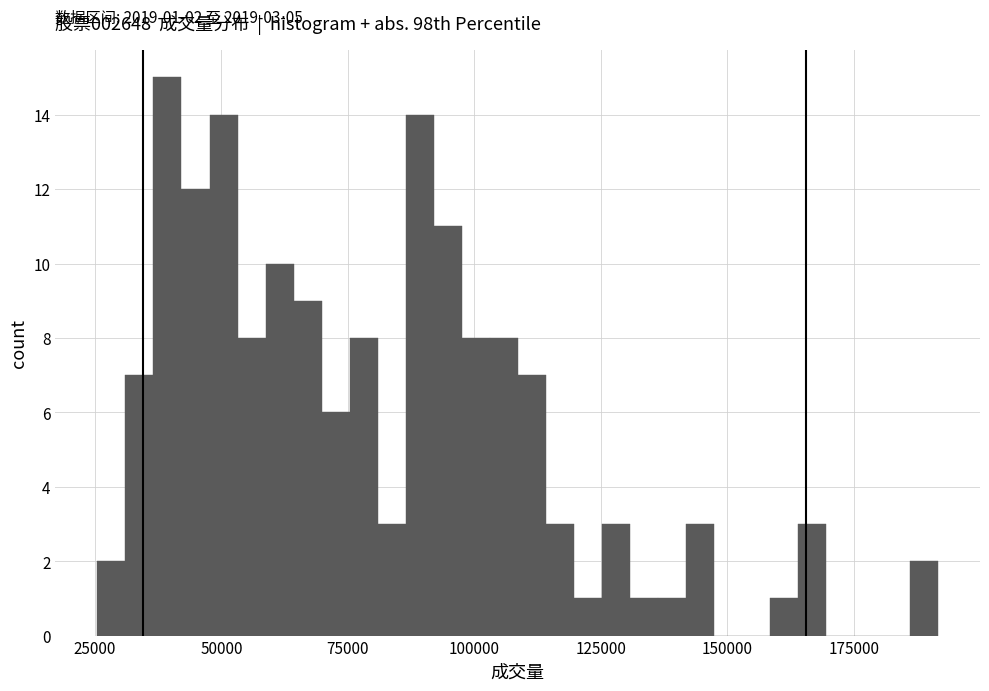

Around what value on the x-axis is the tallest bar? Give the approximate position of its centre, as read against the axis.

40000